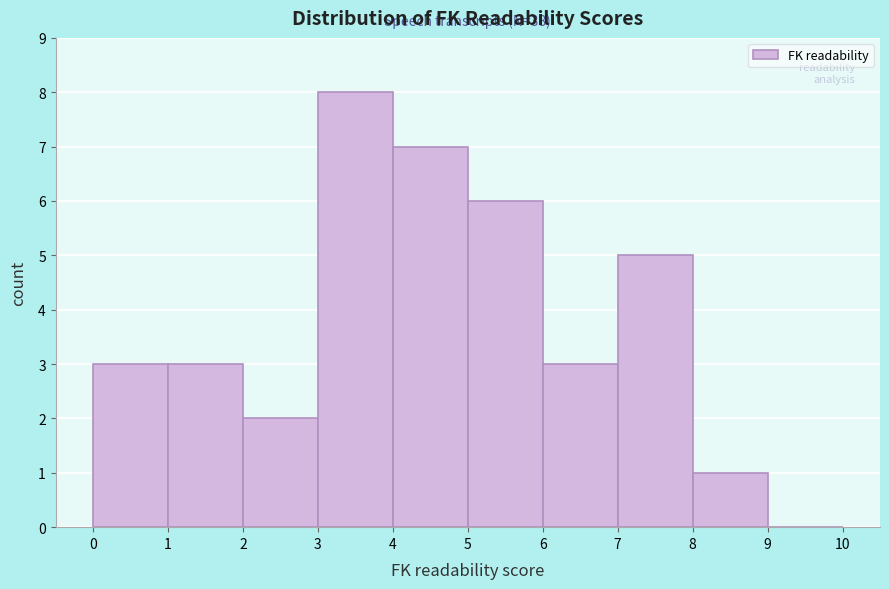

Which range on the x-axis has the tallest bar?

3 to 4